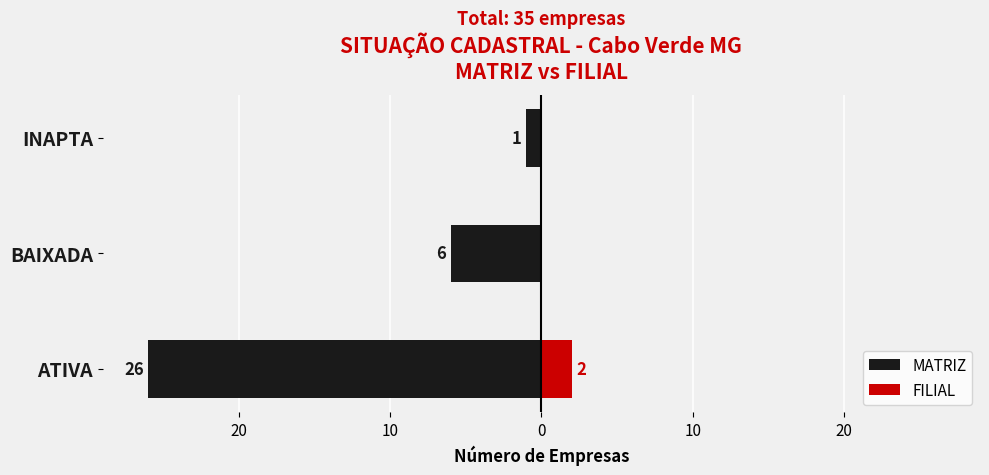

How many data points in MATRIZ are less than -6?

1